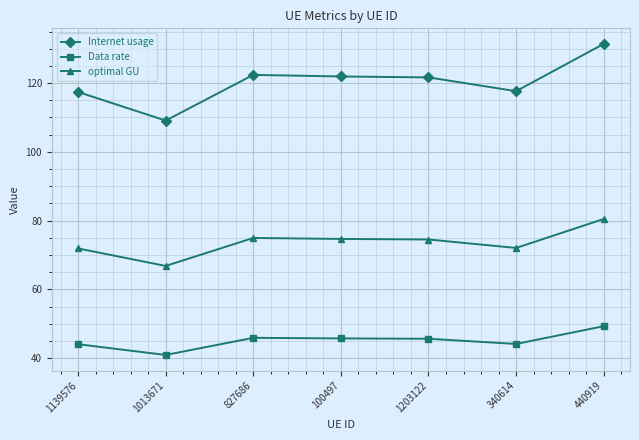

What is the spread (max minus min) of values at 340614?

73.5